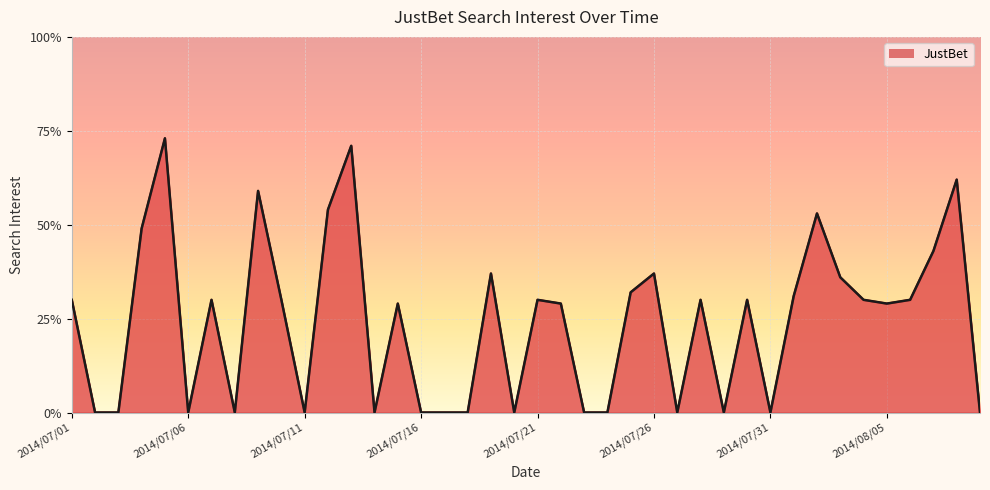

What is the difference between the maximum and minimum values?

73